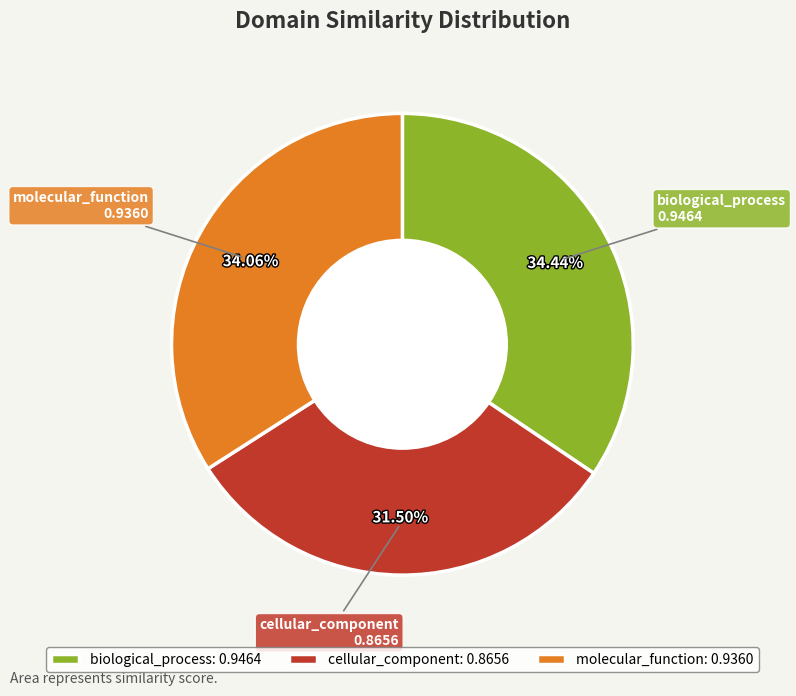

Count the number of slices in the pie.

3